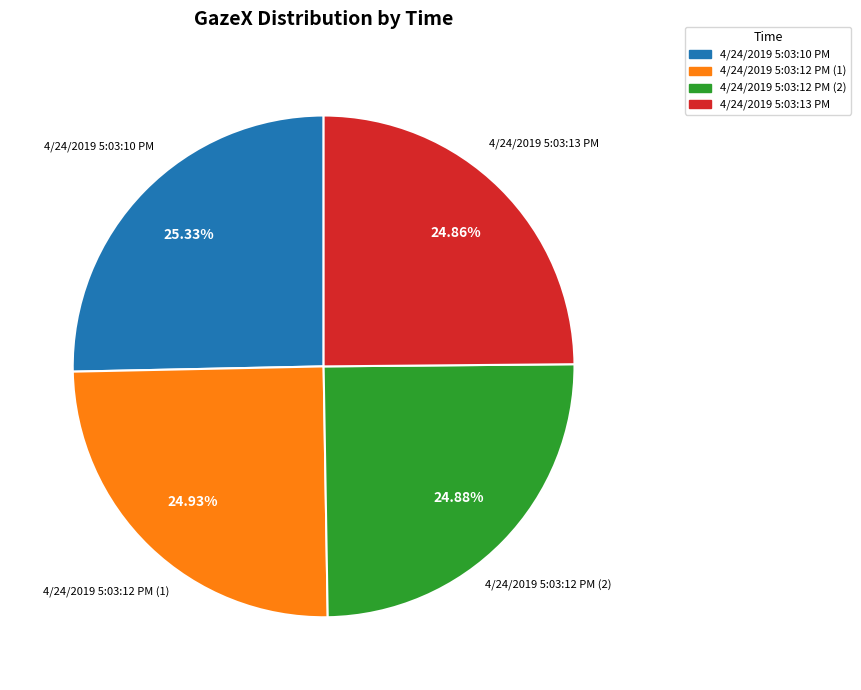

How many slices are in this pie chart?

4